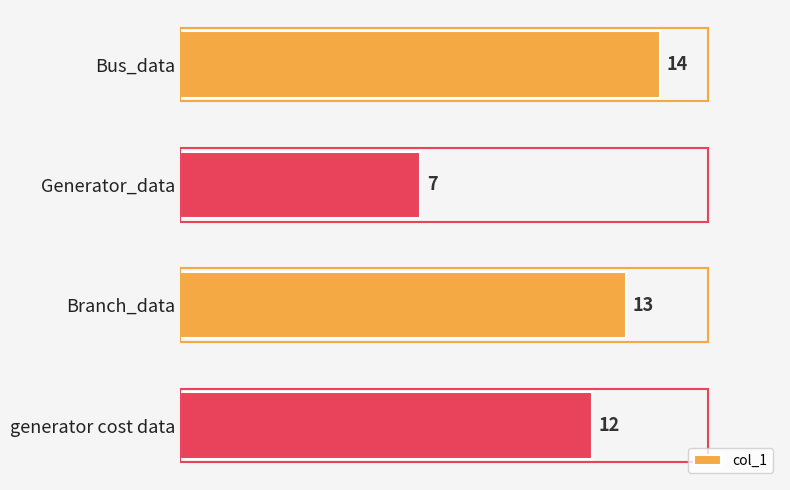

Count the number of data series in this chart.

1